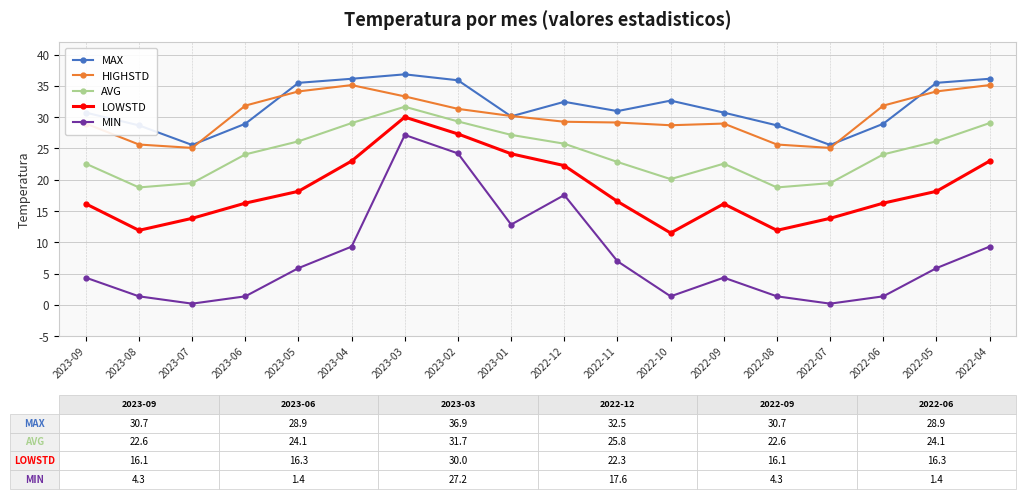

What is the sum of the AVG values at 2023-09 and 2022-10?

42.7